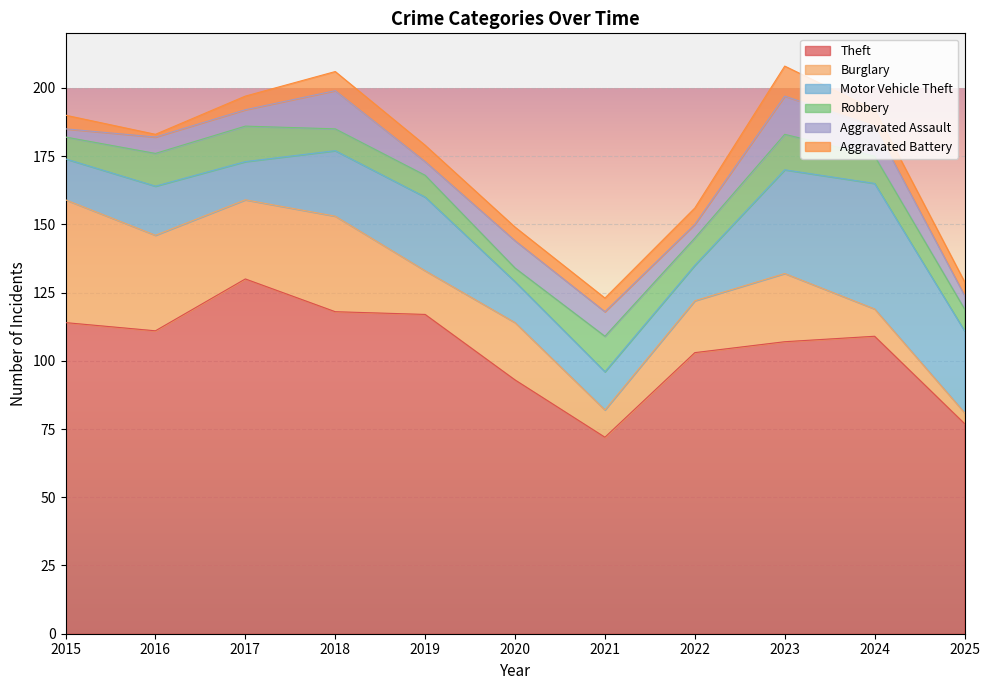

Rank the series at 2023 from lowest to highest value.

Aggravated Battery, Robbery, Aggravated Assault, Burglary, Motor Vehicle Theft, Theft